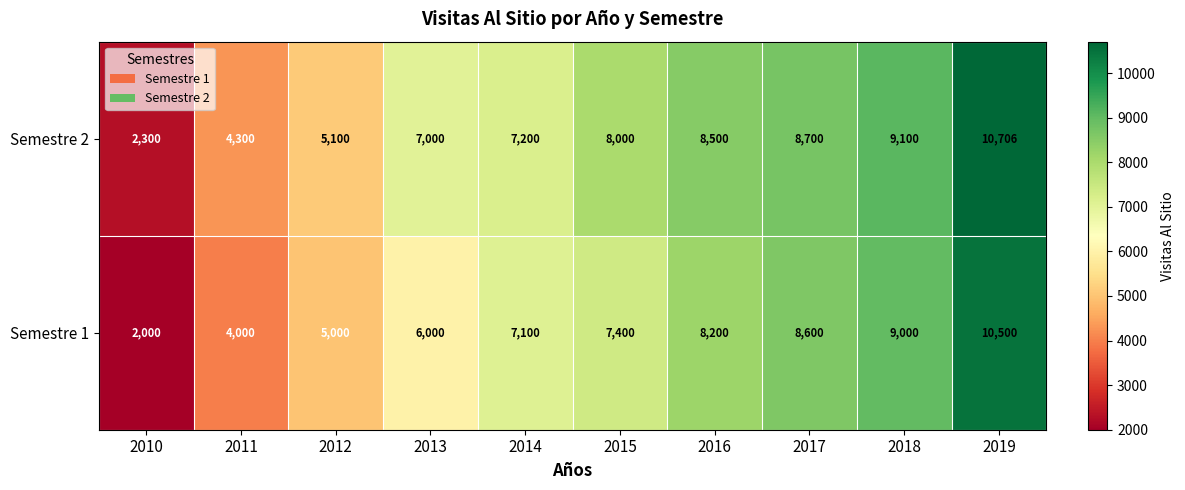

True or false: Semestre 2 has a value of 3881 at 2016.

False